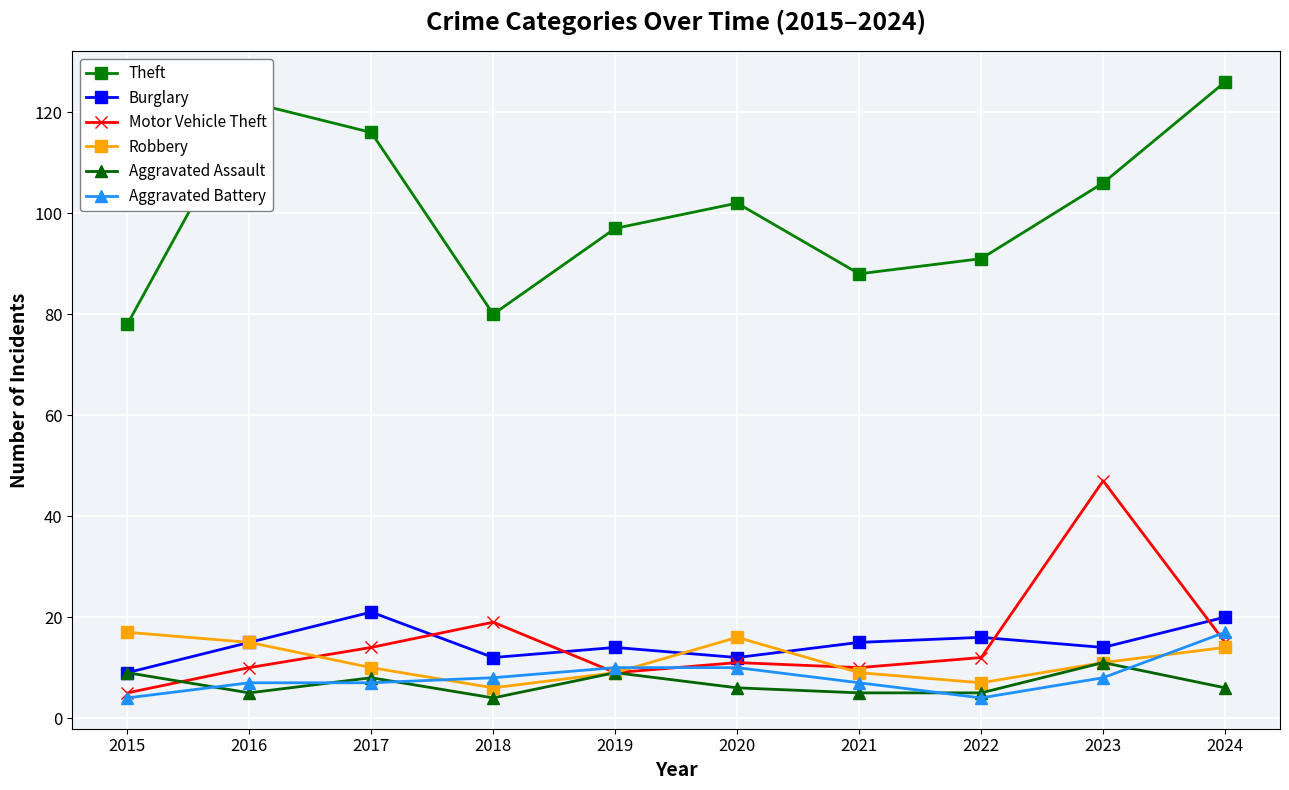

How many series are shown in this chart?

6